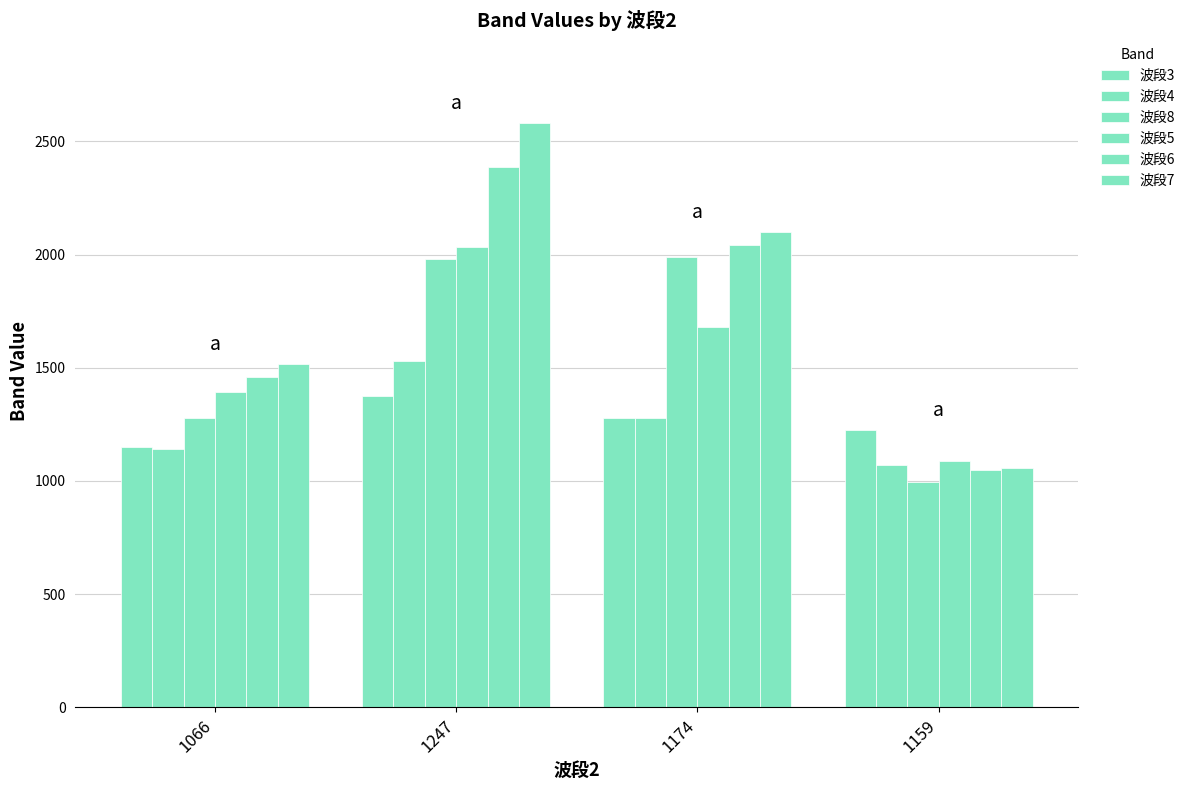

How many values in the 波段3 series are below 1278?

2